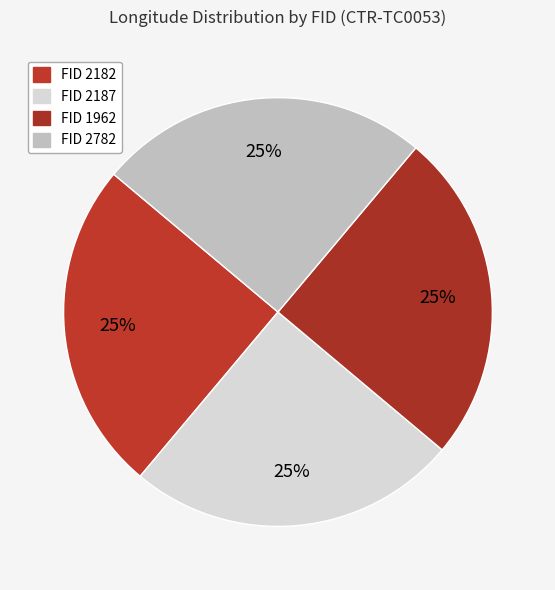

Count the number of slices in the pie.

4